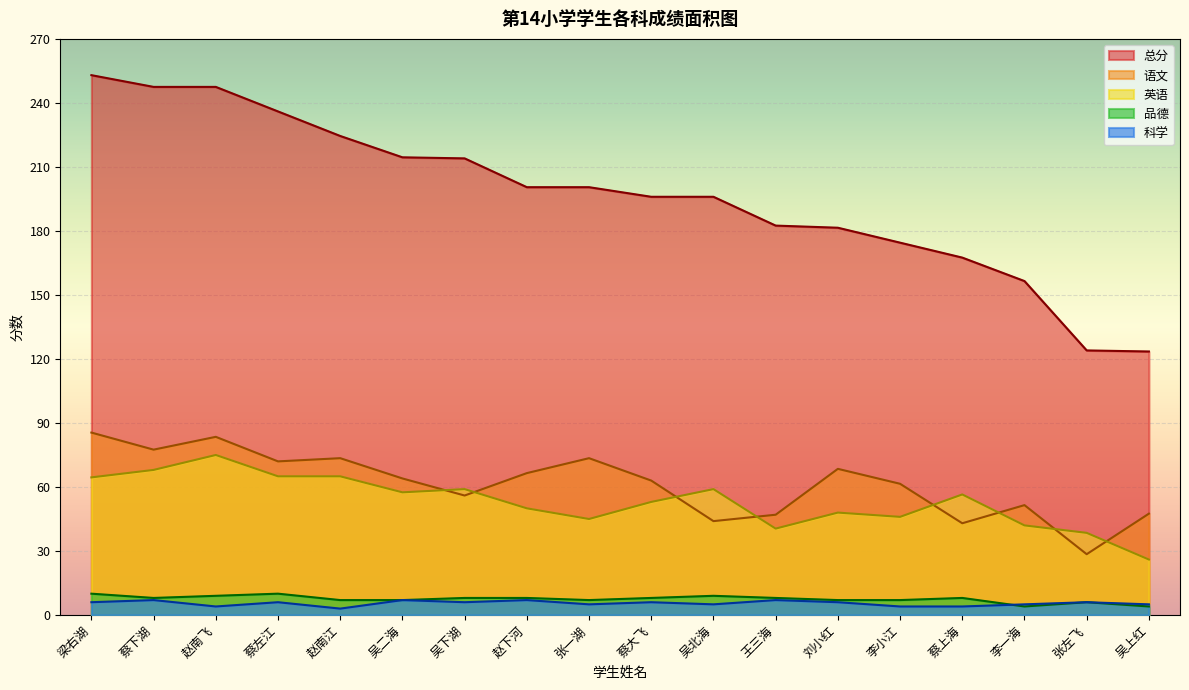

Rank the series by their maximum value, from highest to lowest.

总分, 语文, 英语, 品德, 科学